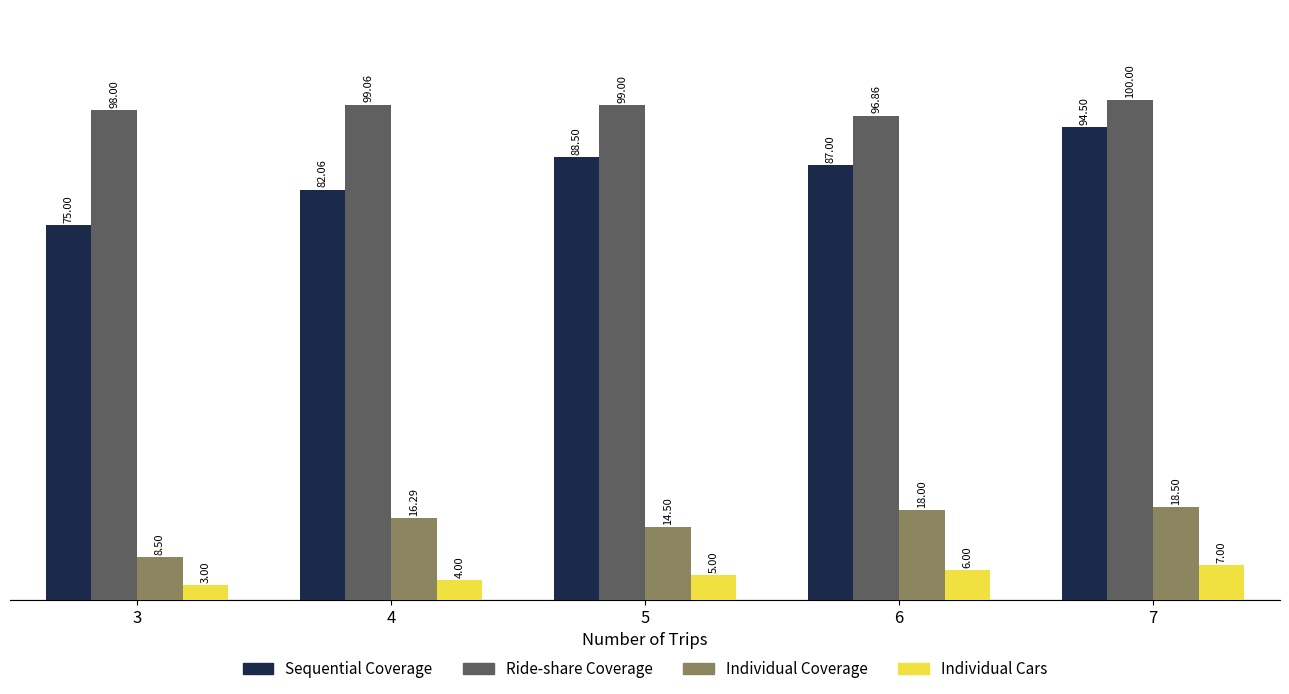

What is the difference between the Individual Coverage values at 4 and 5?

1.8